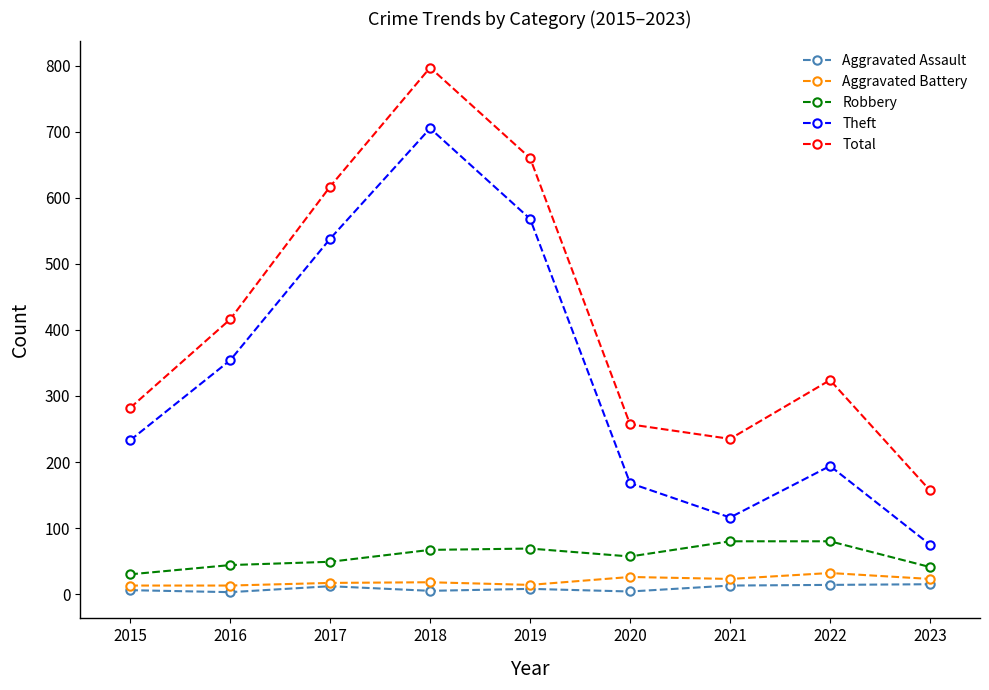

What is the difference between the maximum and minimum values in the Robbery series?

50